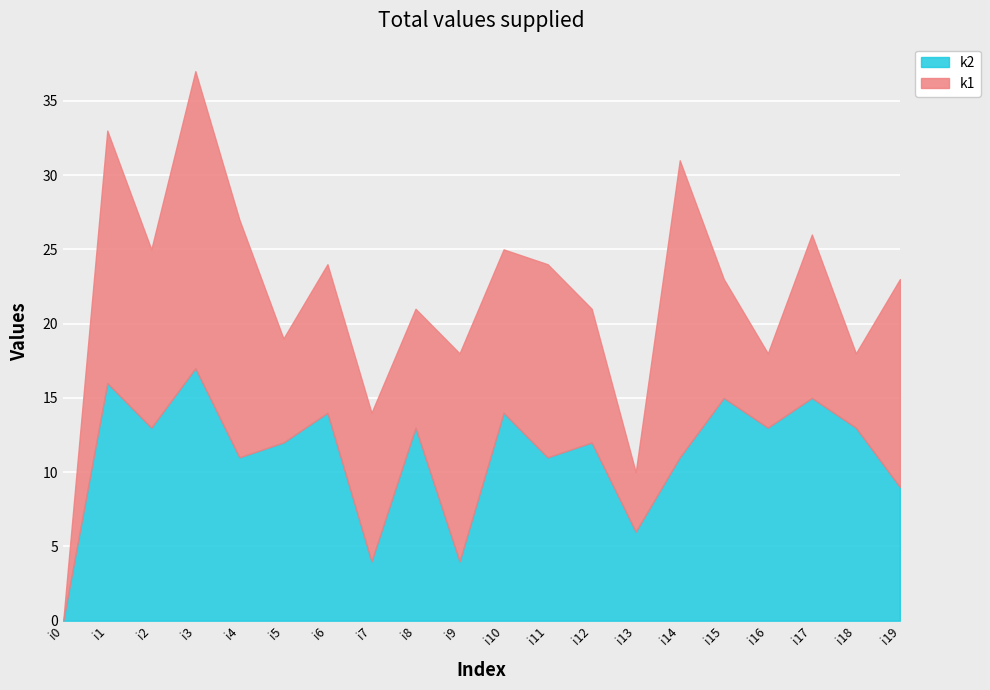

What are all the series names shown in the legend?

k2, k1